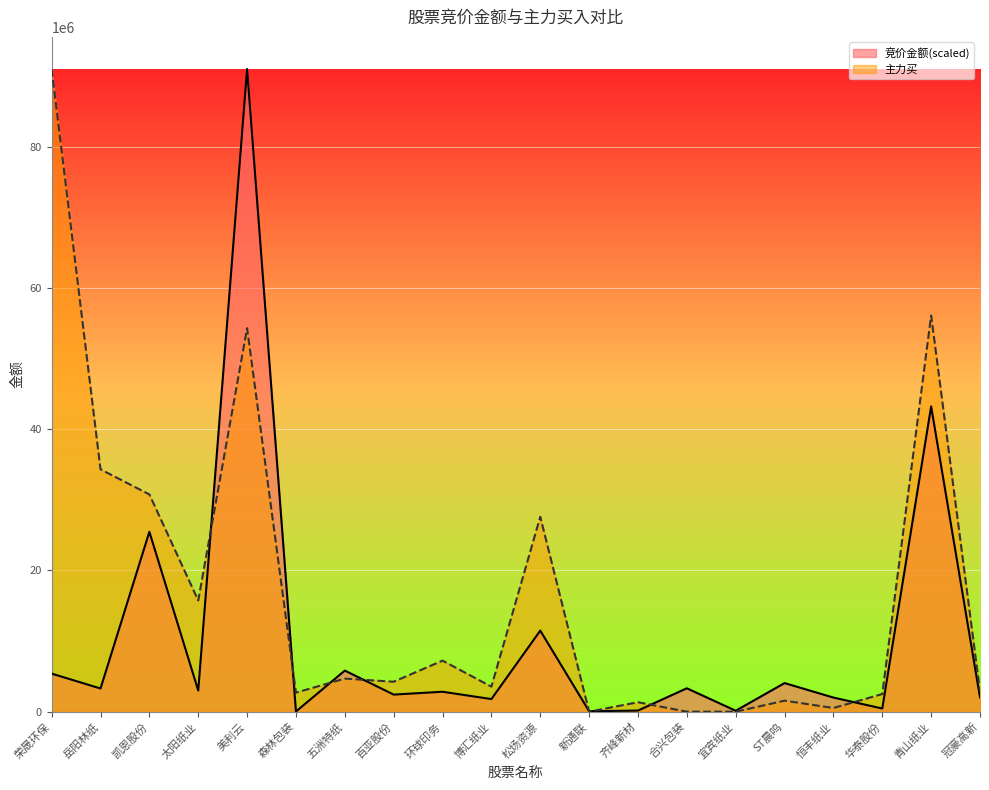

How many intersections are there between 主力买 and 竞价金额?

8